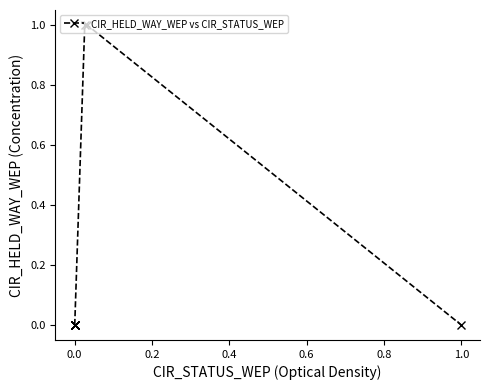

True or false: the data has more than 2 interior local peaks.

True